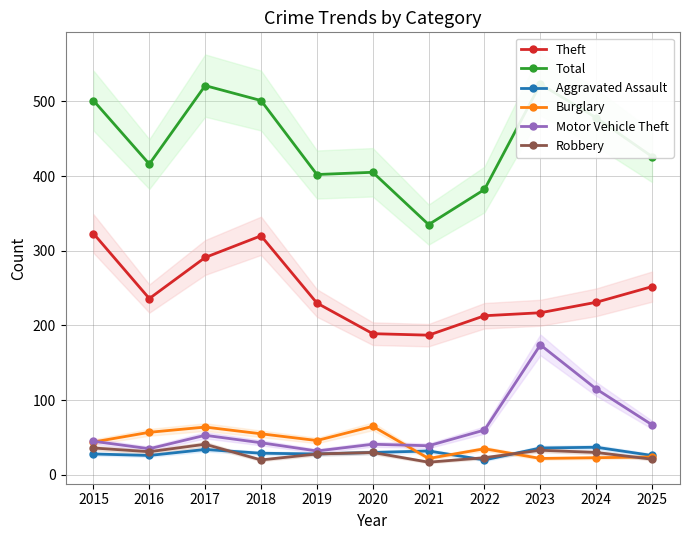

How many data points does each series have?

11